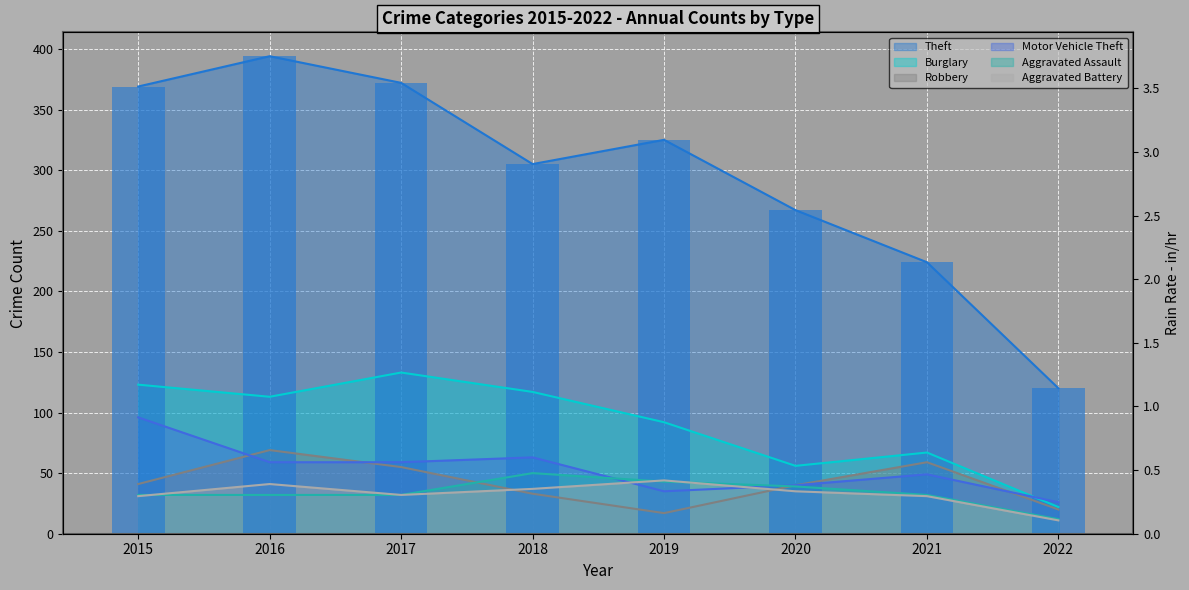

How many data points in Motor Vehicle Theft are above 59?

2